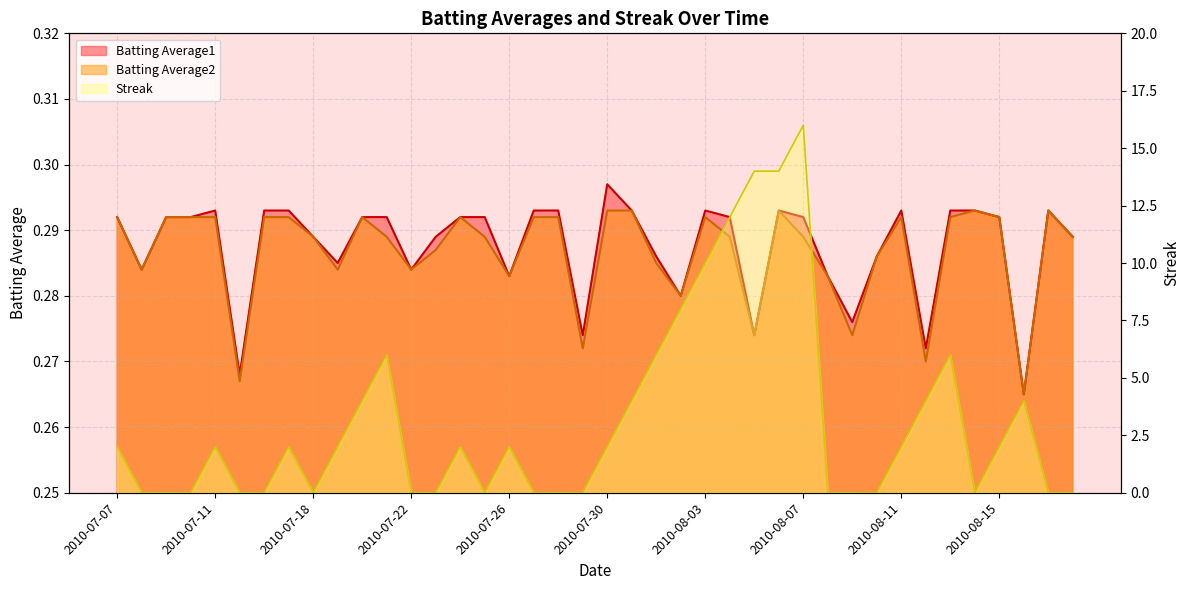

Rank the series by their maximum value, from highest to lowest.

Streak, Batting Average1, Batting Average2